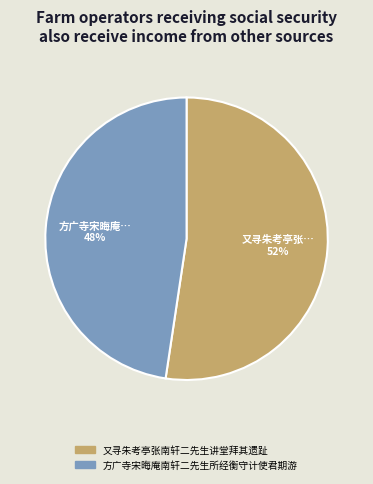

Which category has the biggest portion of the pie?

又寻朱考亭张南轩二先生讲堂拜其遗趾